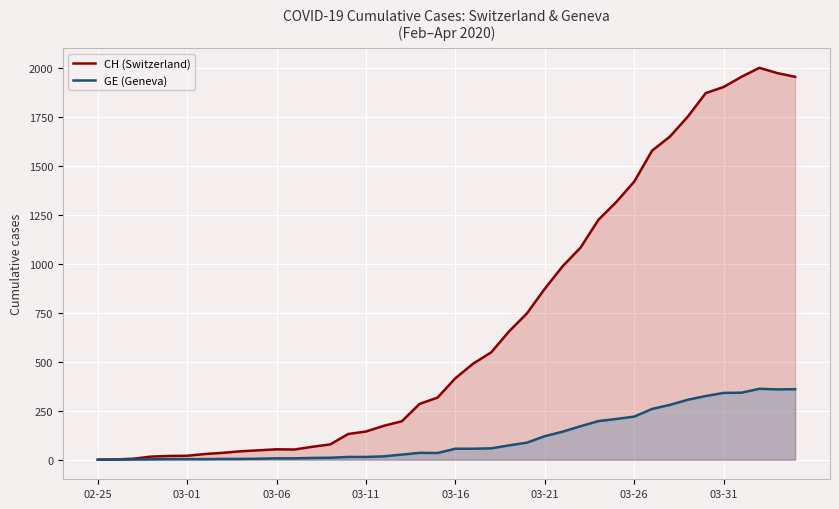

Is the value of CH (Switzerland) at 12 greater than the value of GE (Geneva) at 29?

No